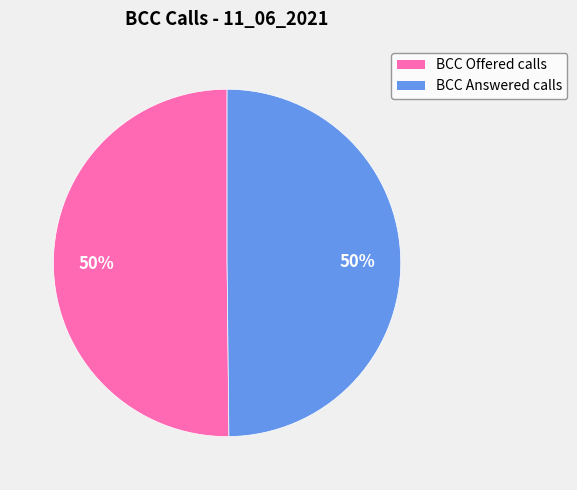

What is the ratio of the value at BCC Answered calls to the value at BCC Offered calls?

1.0